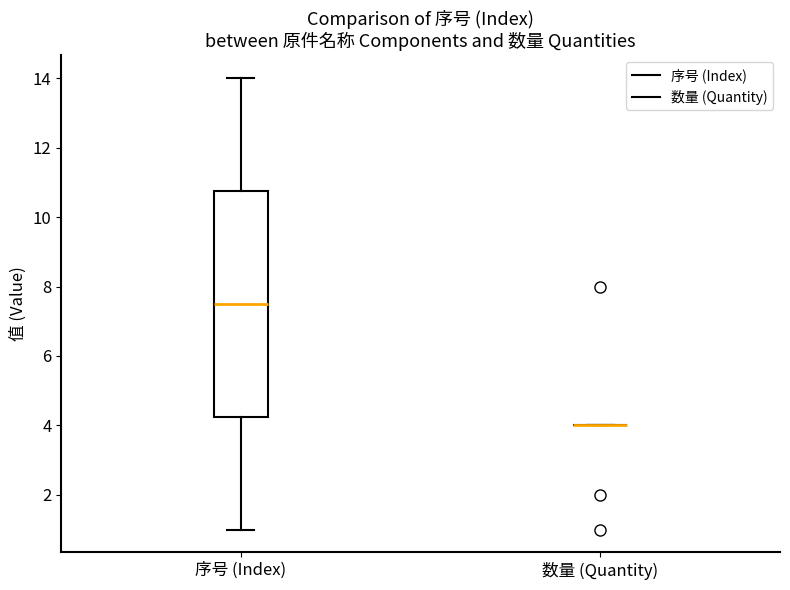

Where does the median line of the box for 序号 (Index) sit on the y-axis? The values are not printed on the chart, so give them approximately, as read against the axis.

7.6